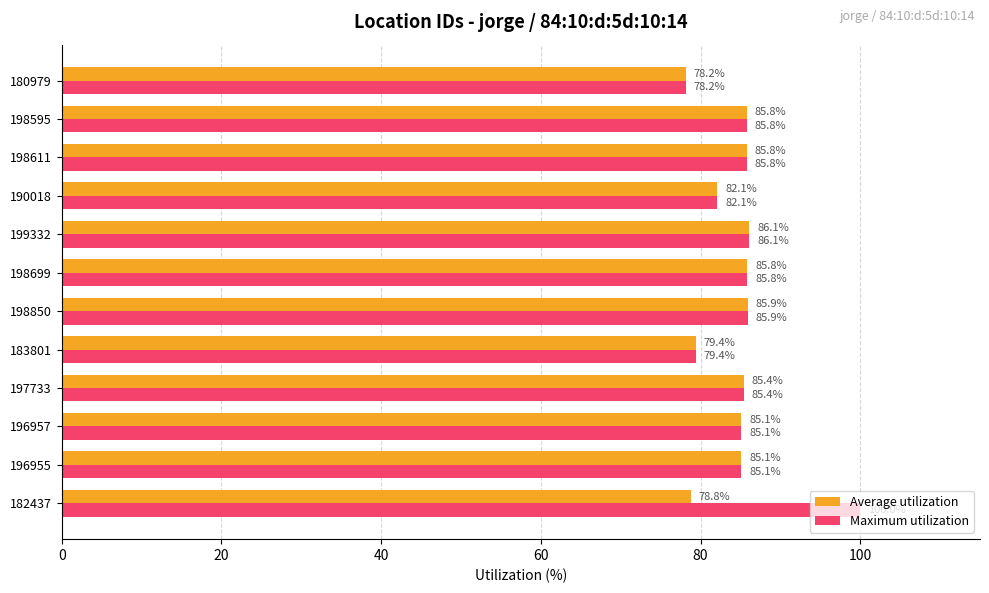

Which series has the largest range (max minus min)?

Maximum utilization